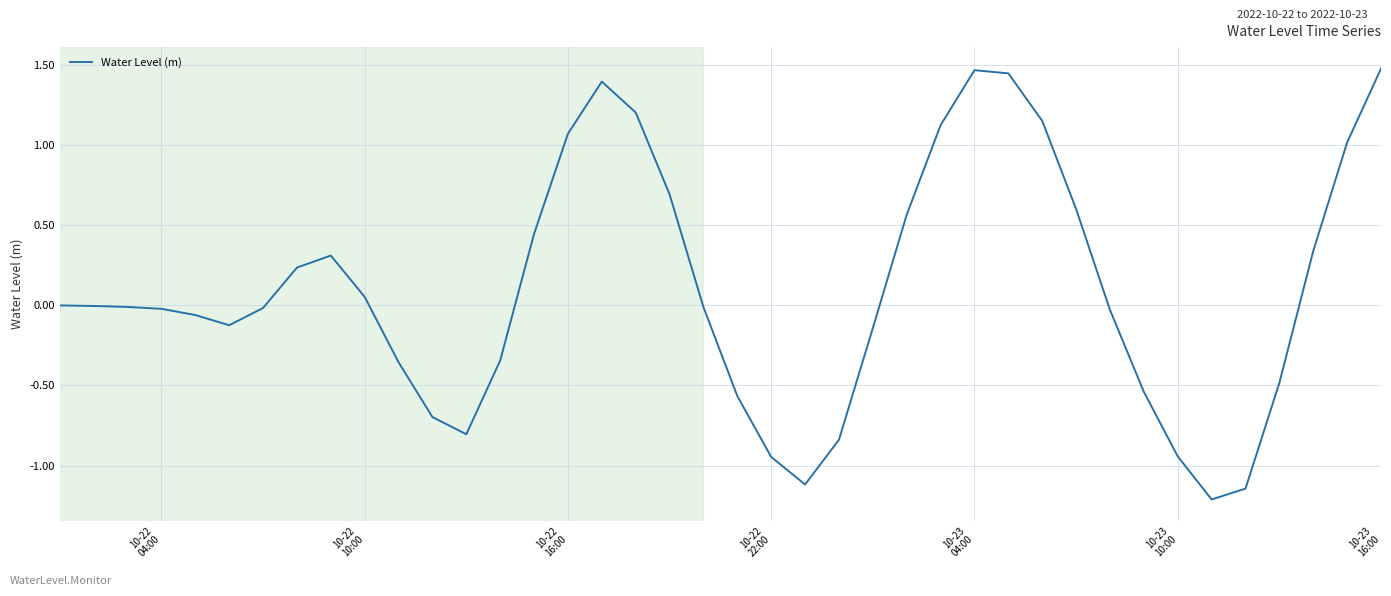

What is the minimum value shown in the chart?

-1.2